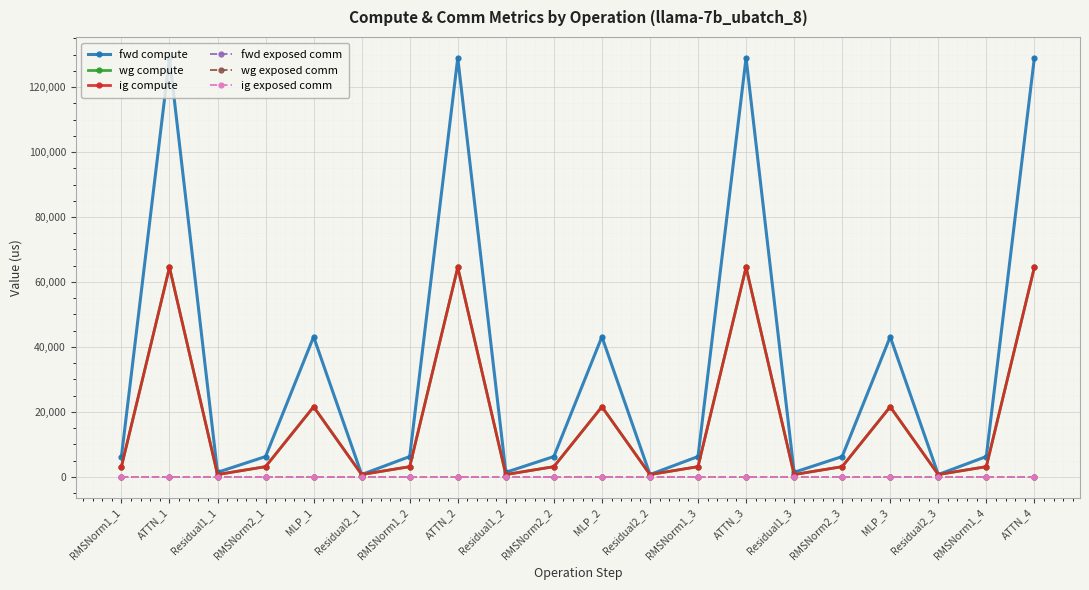

Is this an area chart (filled region under the line)?

No